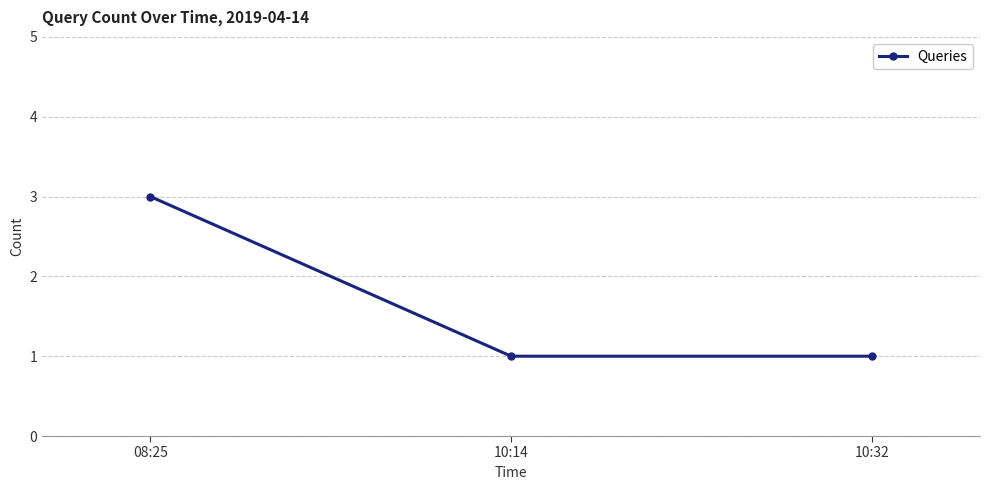

What is the maximum value shown in the chart?

3